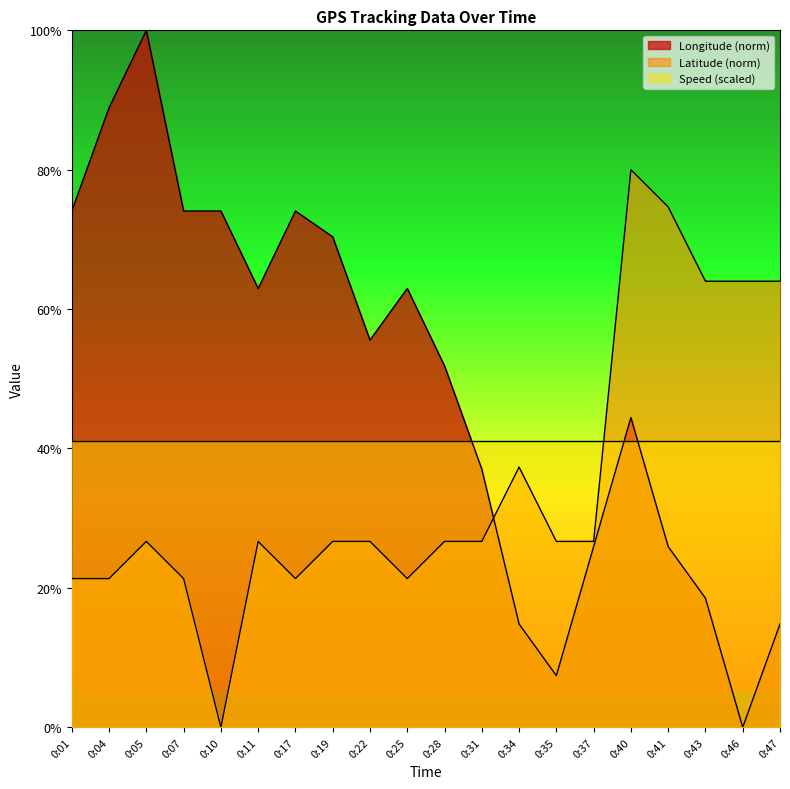

At which category does Latitude reach its first local peak?

0:05